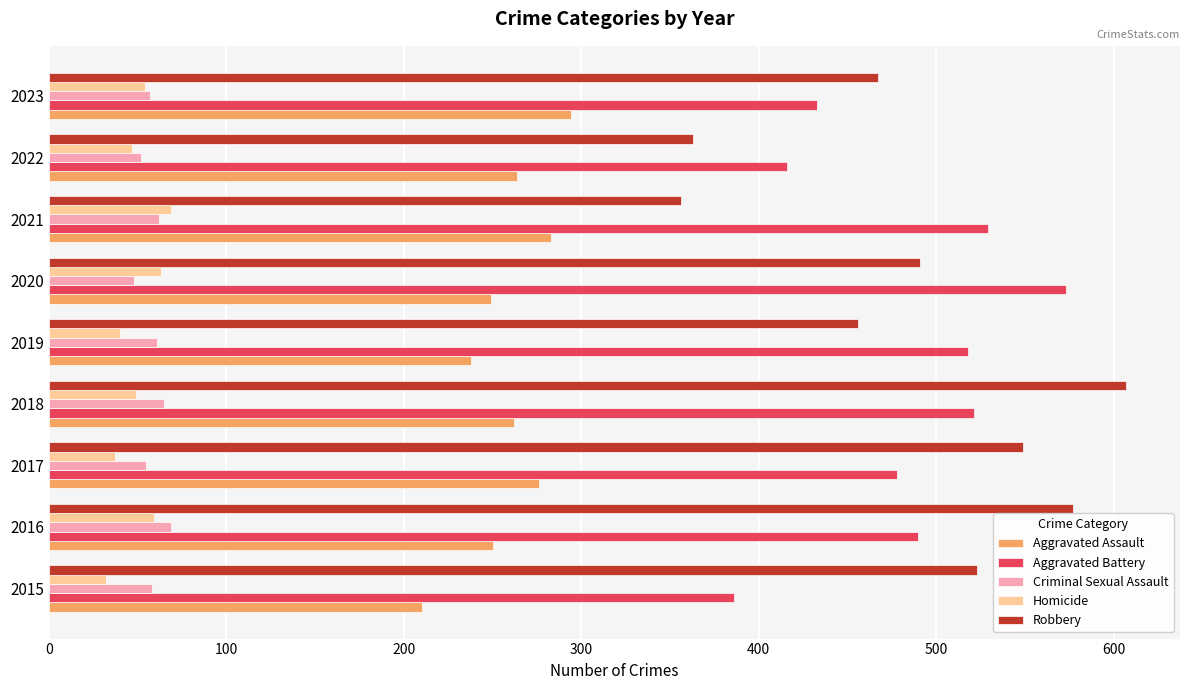

Which category has the highest value across all series?

2018